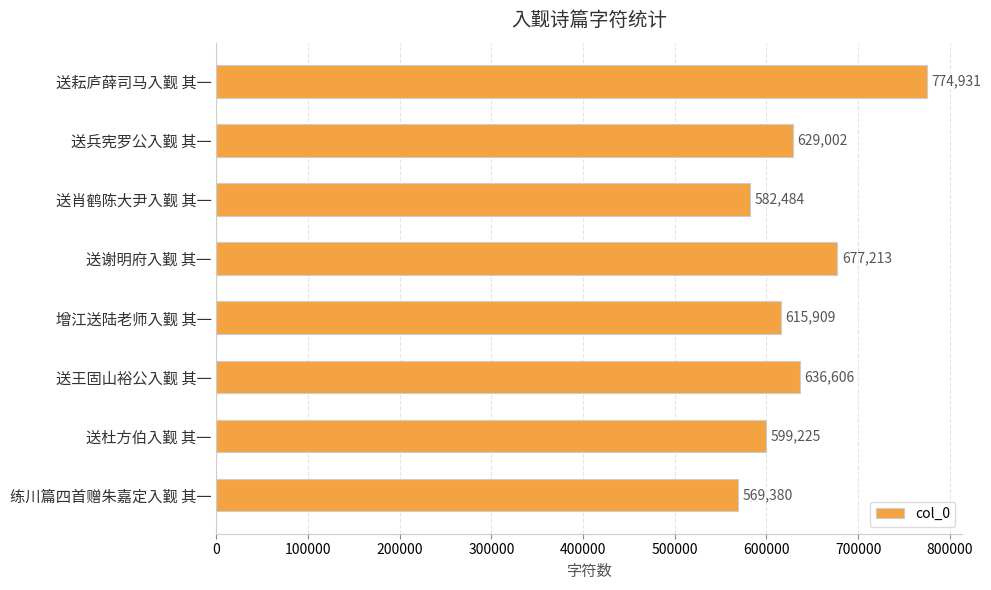

What is the label of the 5th bar from the bottom?

送谢明府入觐 其一